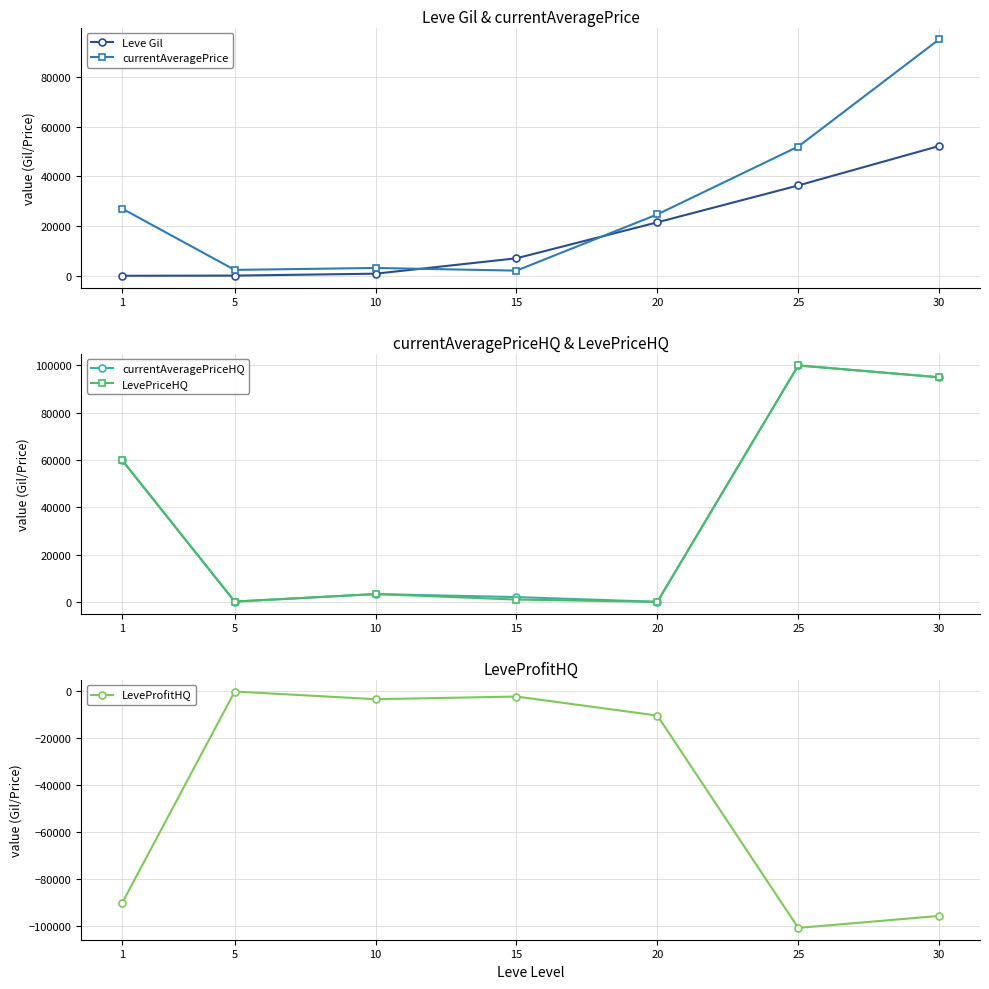

The value of LeveProfitHQ at 10 is -6008. True or false?

False